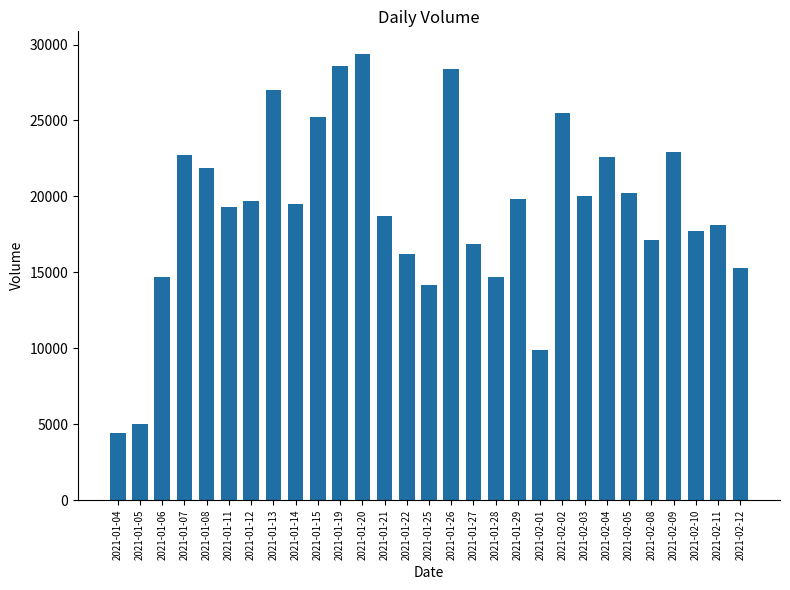

What position from the right is 2021-02-01?

10